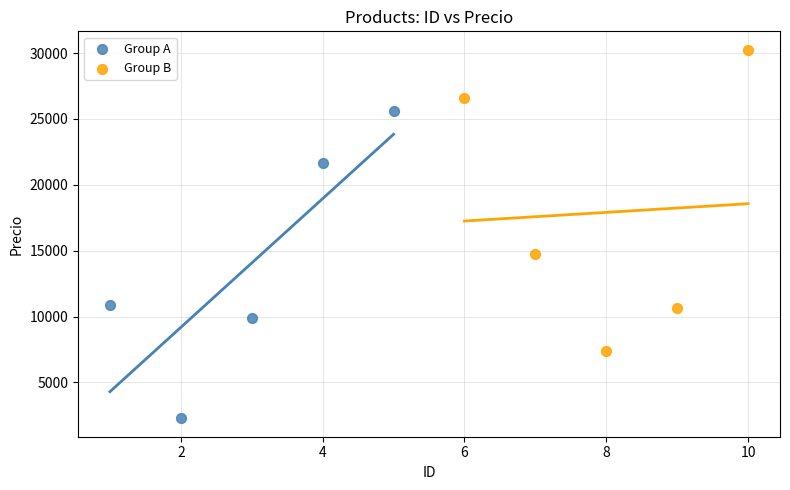

What are all the series names shown in the legend?

Group A, Group B